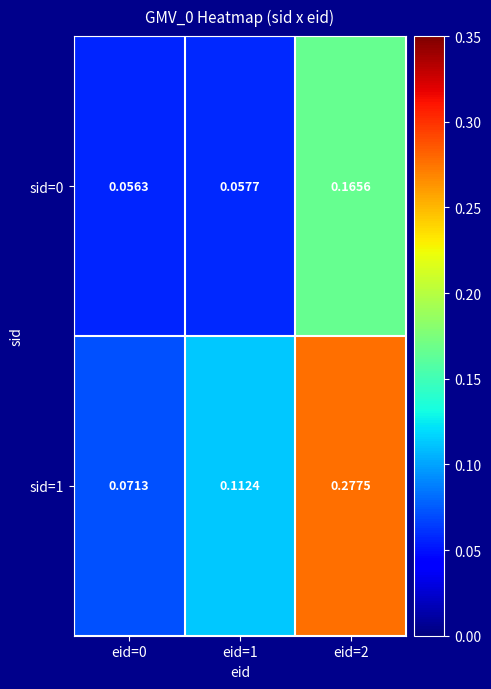

Is the value of sid=0 at eid=2 greater than the value of sid=1 at eid=1?

Yes